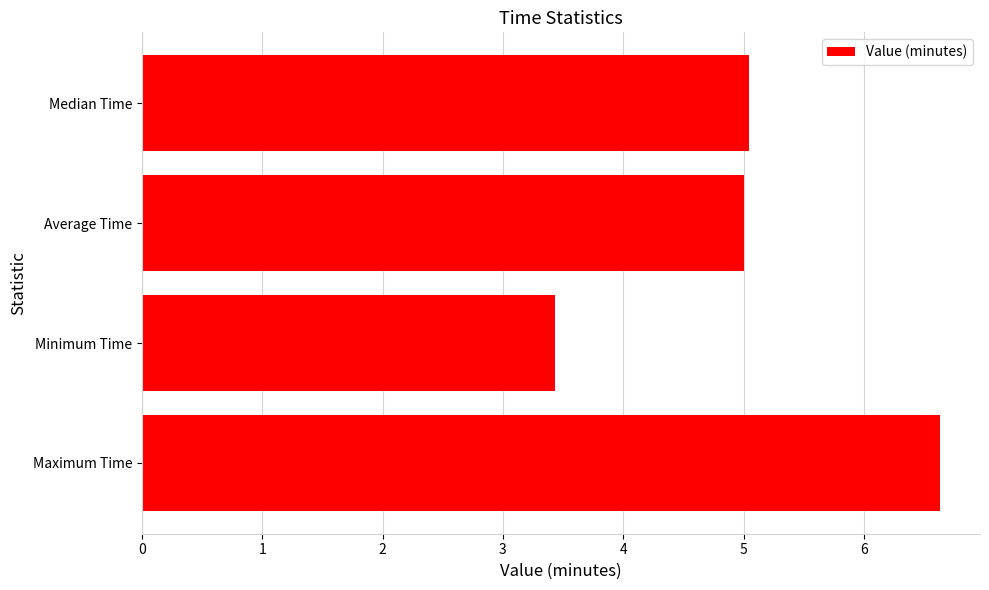

Are the bars horizontal?

Yes